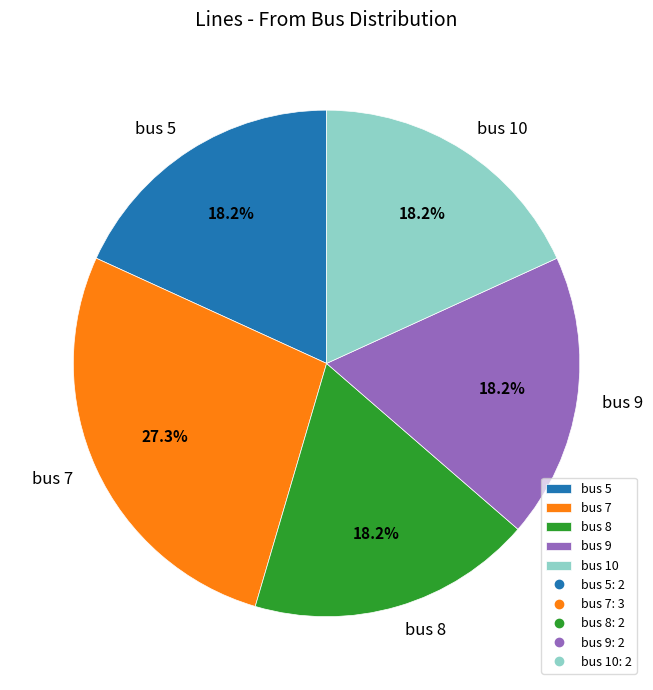

Which slice is the largest?

bus 7